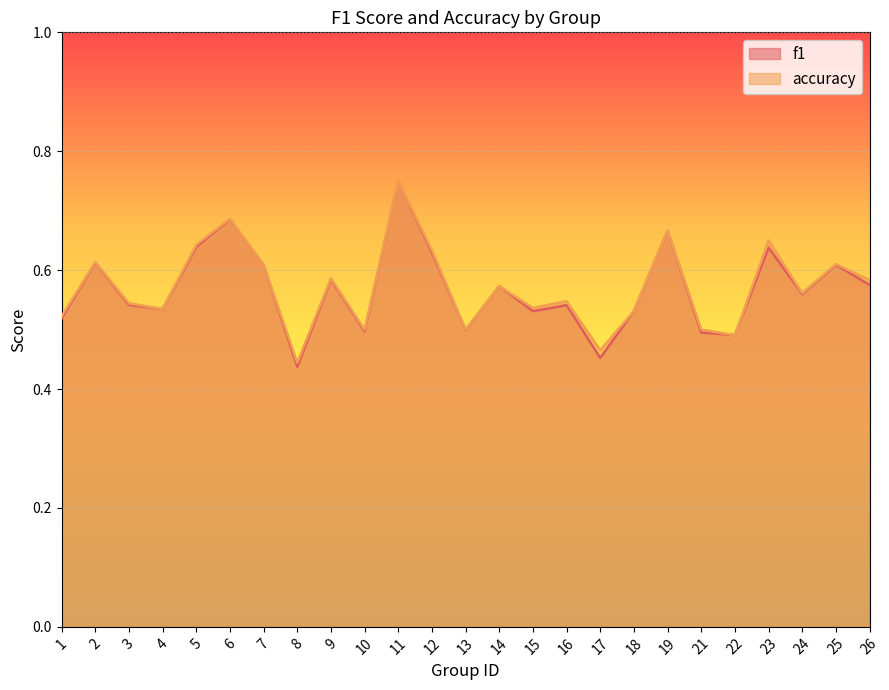

Rank the categories by f1 value from highest to lowest.

11, 6, 19, 5, 23, 12, 2, 25, 7, 9, 26, 14, 24, 3, 16, 4, 18, 15, 1, 13, 10, 21, 22, 17, 8